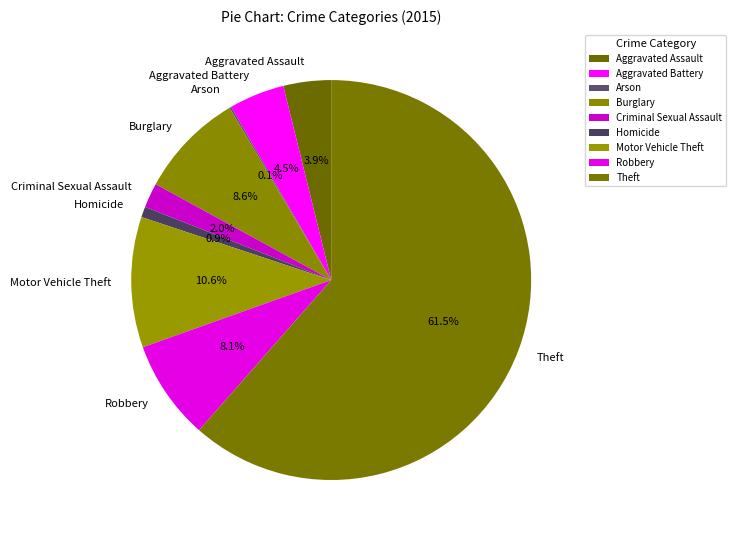

Does Aggravated Battery represent more than half of the total?

No